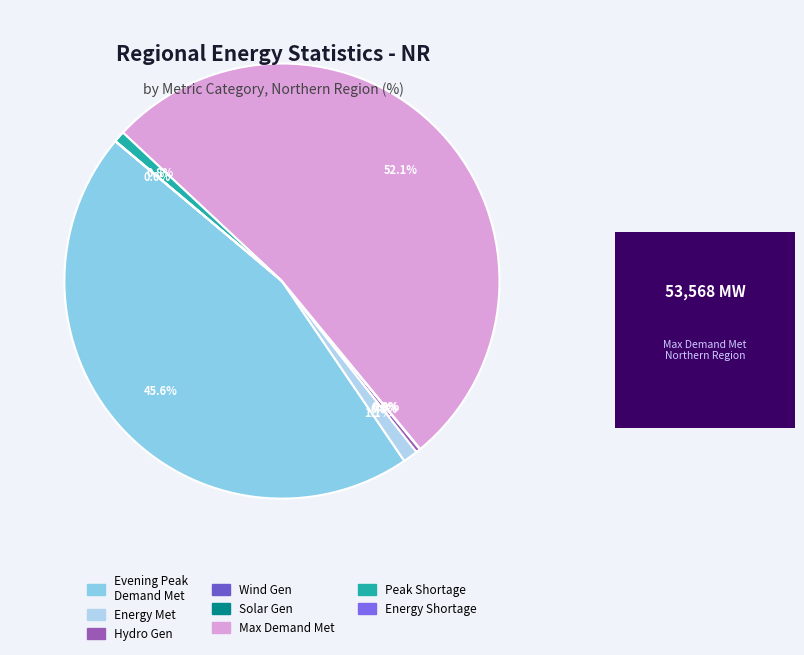

Rank the categories by value from highest to lowest.

Maximum Demand Met during the day (MW), Demand Met during Evening Peak hrs(MW), Energy Met (MU), Peak Shortage (MW), Hydro Gen(MU), Wind Gen(MU), Energy Shortage (MU), Solar Gen (MU)